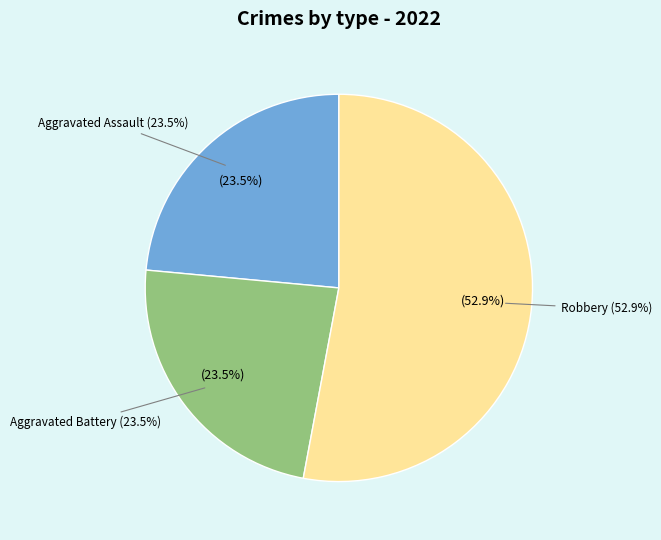

Is there any slice that represents more than half of the pie?

Yes